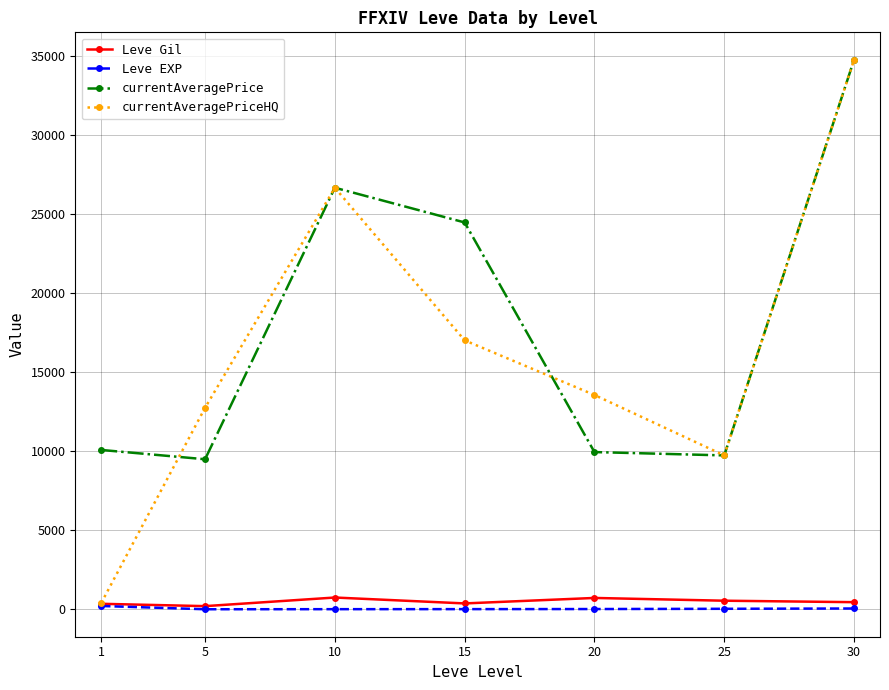

True or false: currentAveragePriceHQ has a value of 45336.0 at 10.

False